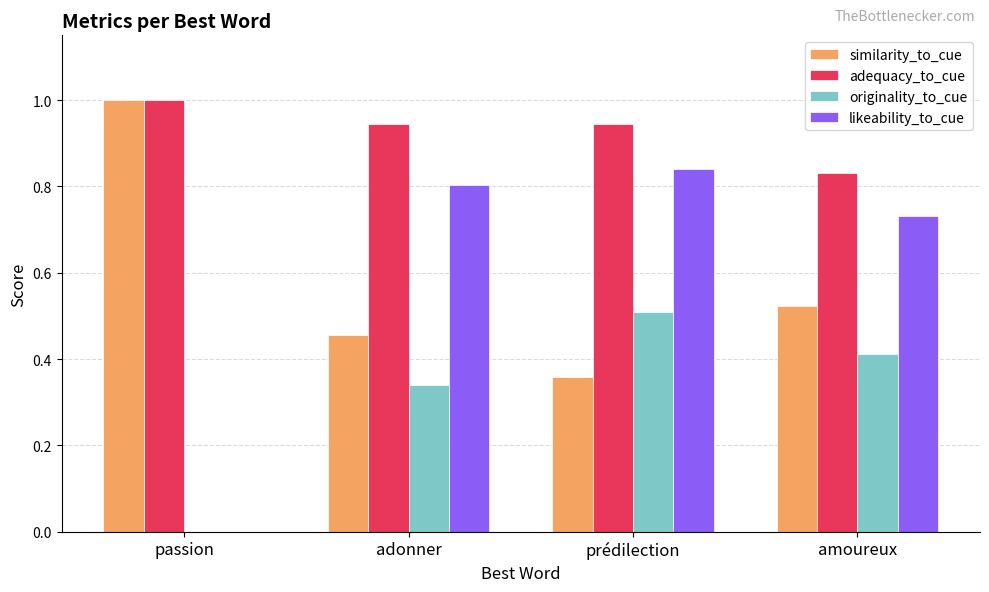

What is the total value across all series at adonner?

2.5